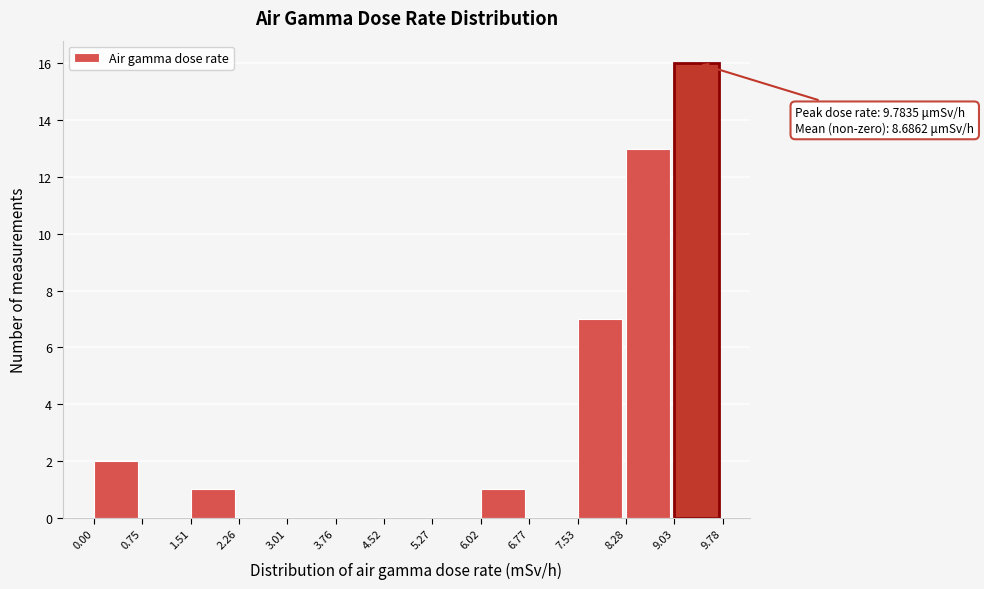

Over which range of the x-axis is the bar tallest?

9.03 to 9.78